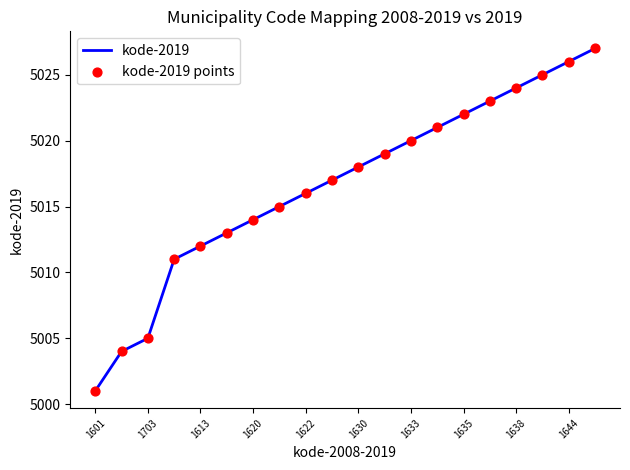

What is the difference between the maximum and minimum values?

26